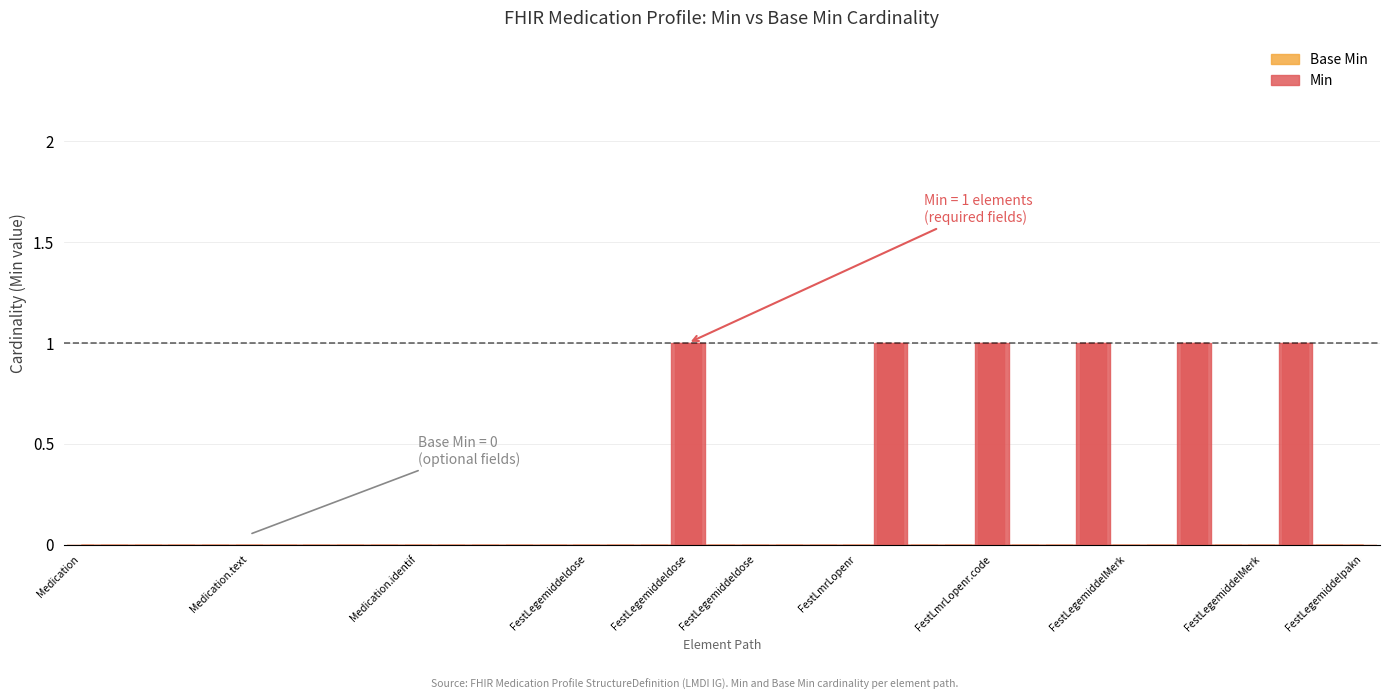

What is the sum of all values?

6